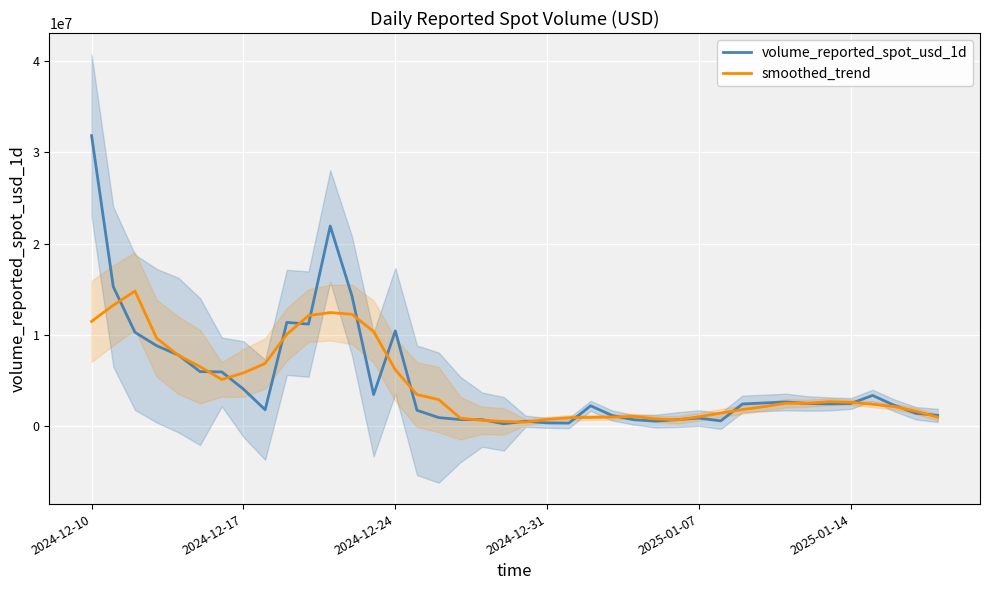

Rank the series by their average value, from lowest to highest.

smoothed_trend, volume_reported_spot_usd_1d